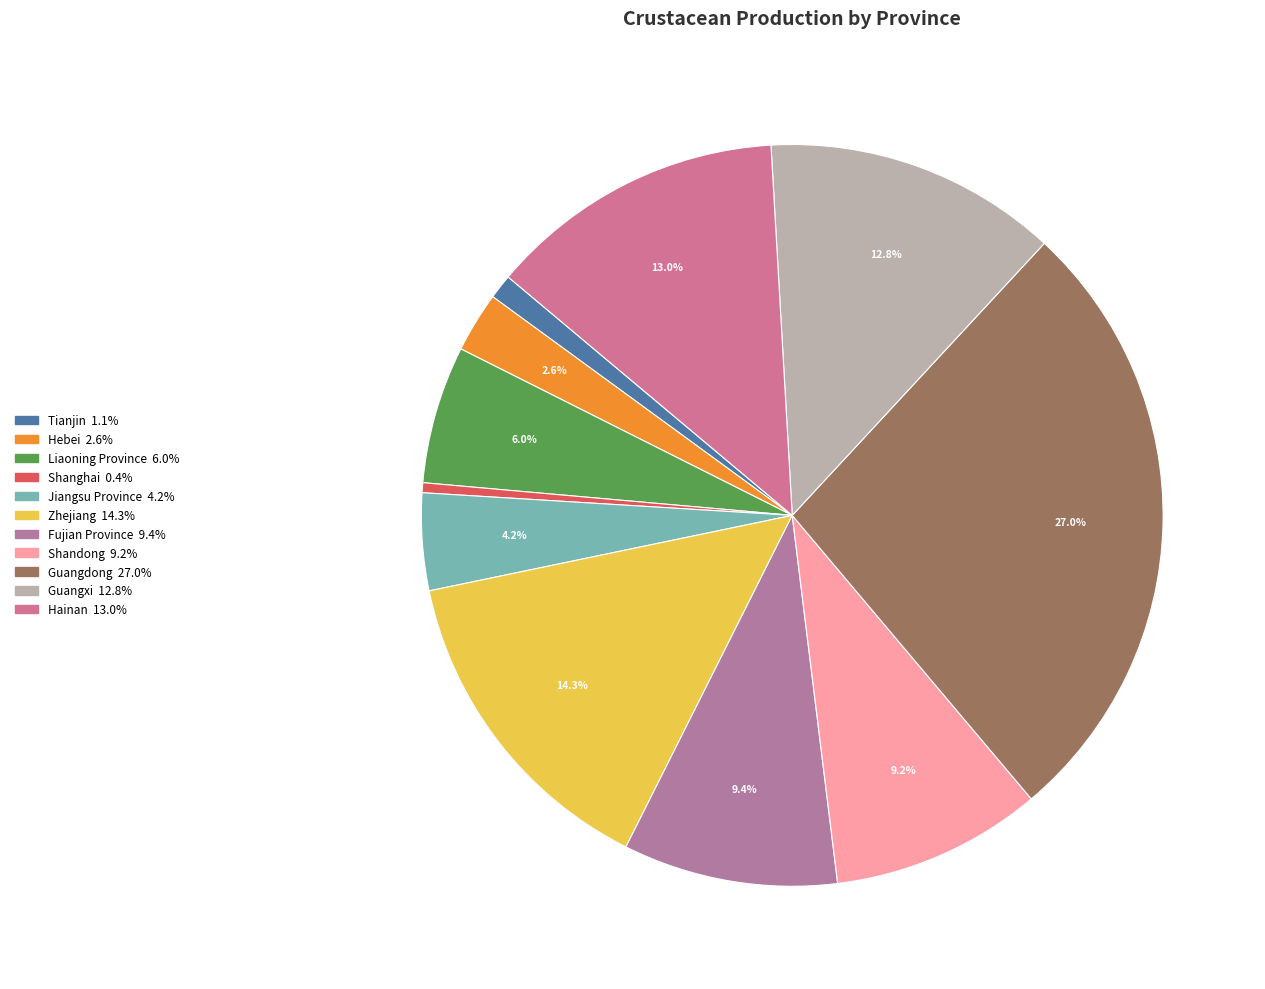

What percentage is NOT represented by Zhejiang?

85.7%